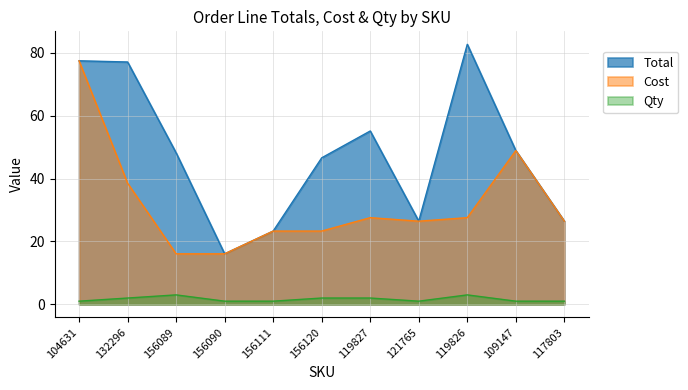

True or false: Qty has more than 0 points higher than both neighbors.

True